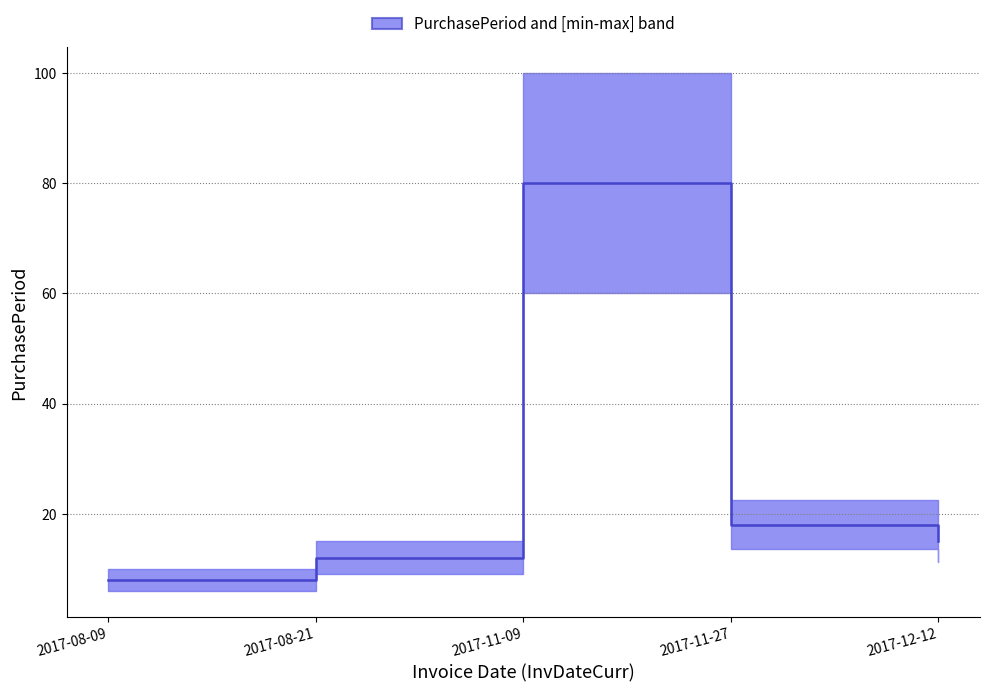

Reading right to left, what are all the values shown in this chart?

15	18	80	12	8